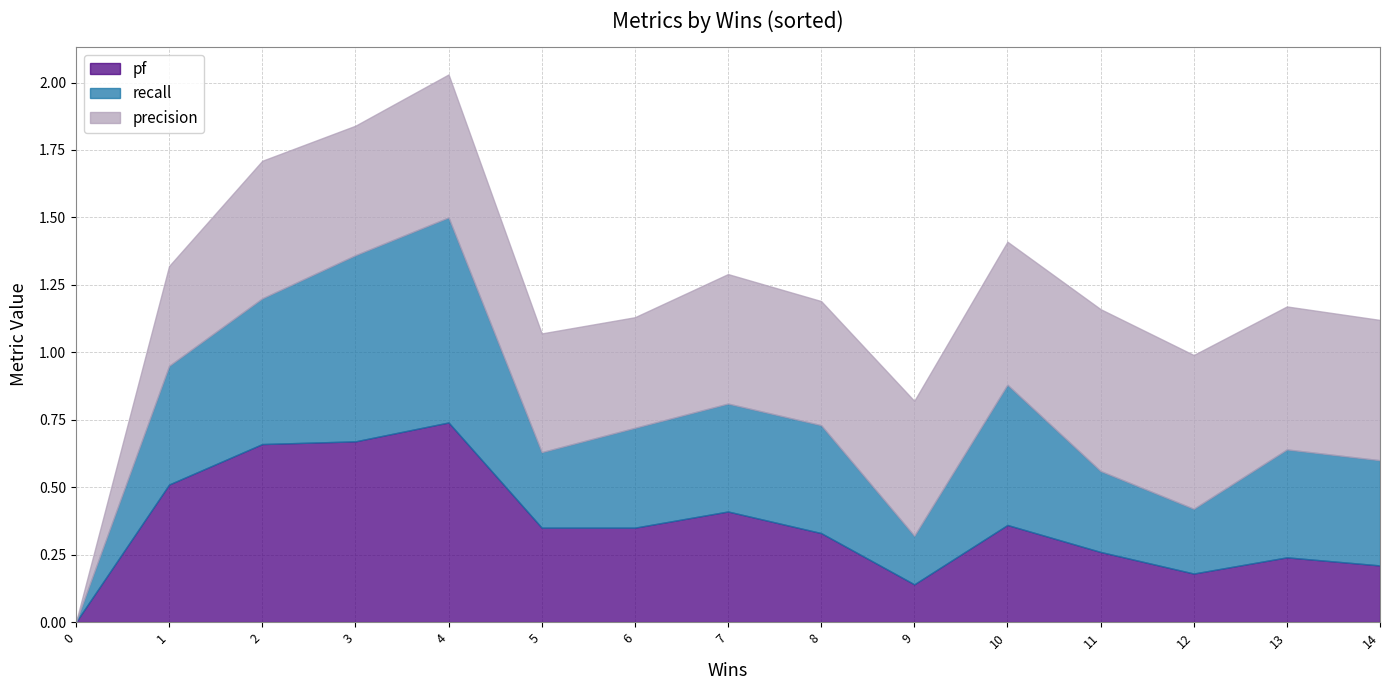

In precision, how many points are lower than both neighbors (excluding endpoints)?

3